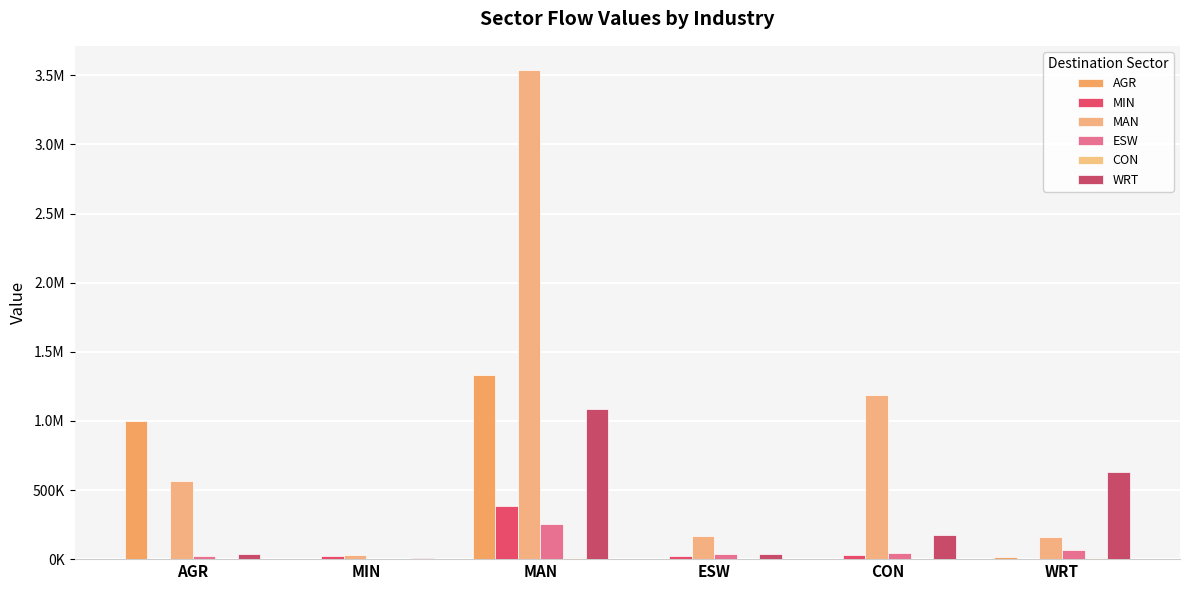

The CON series shows 4996.5 at MAN. True or false?

True